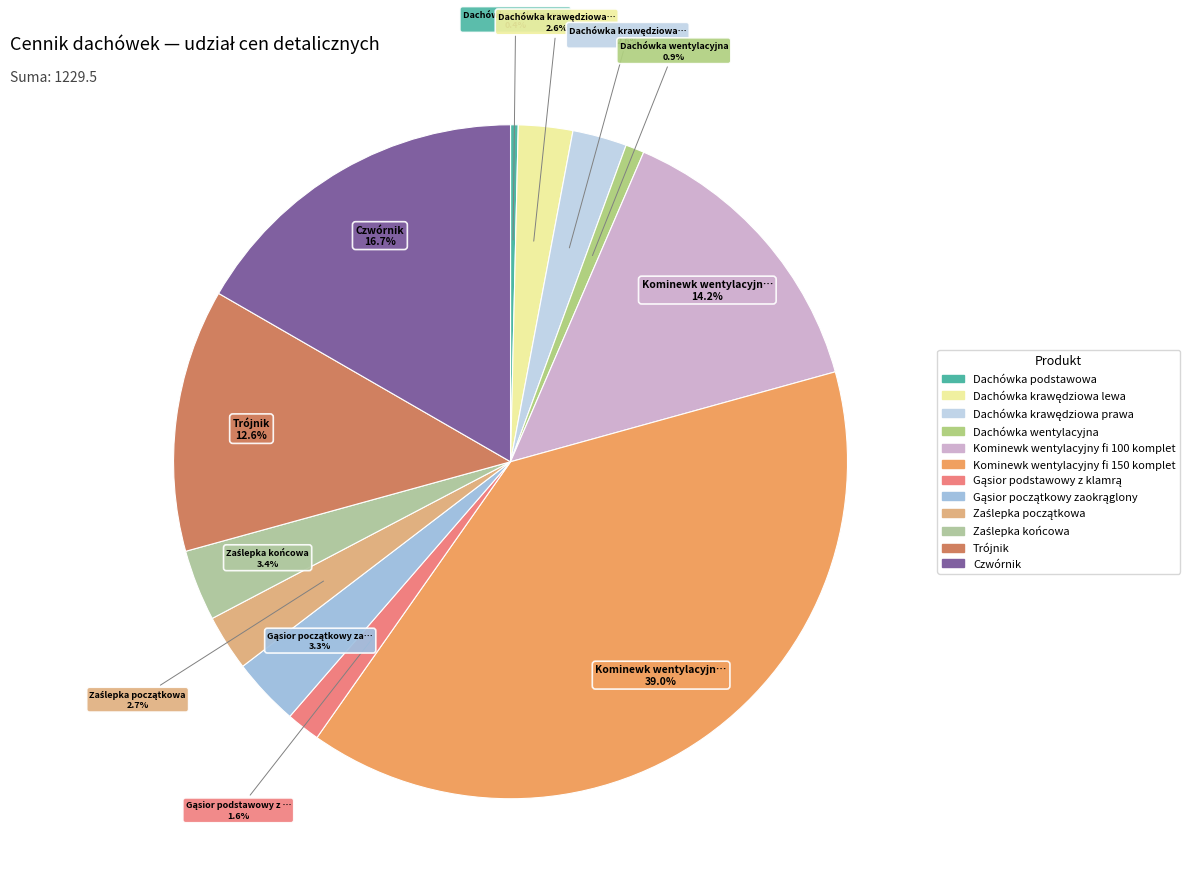

How many segments does this pie chart have?

12